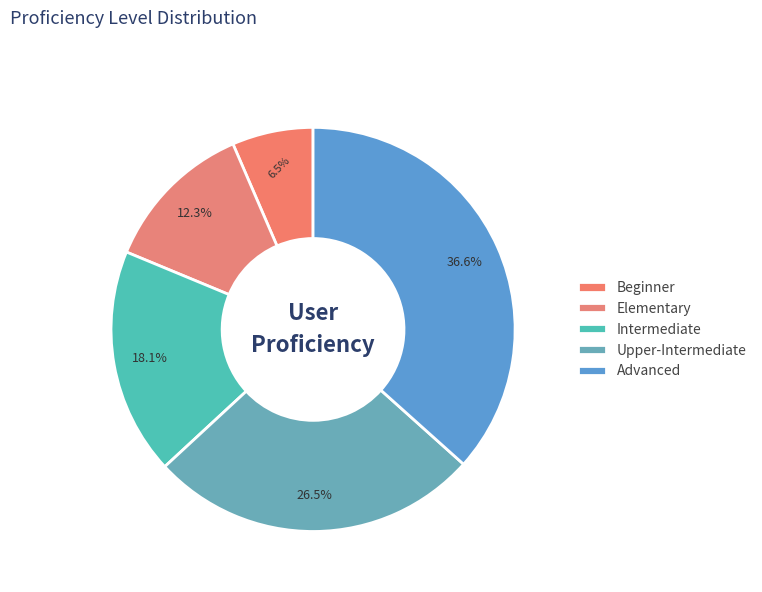

Count the number of slices in the pie.

5